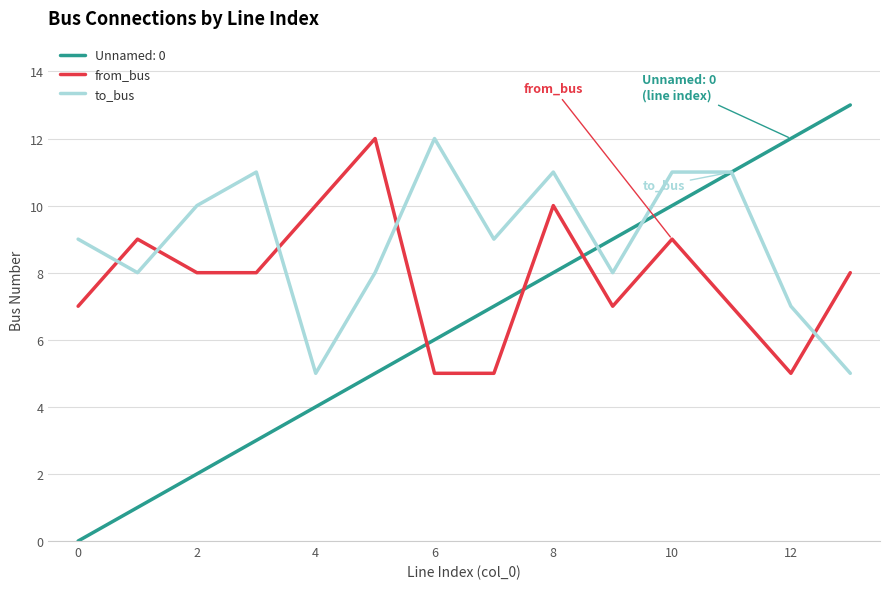

Count the to_bus values in the range 8 to 11.

10